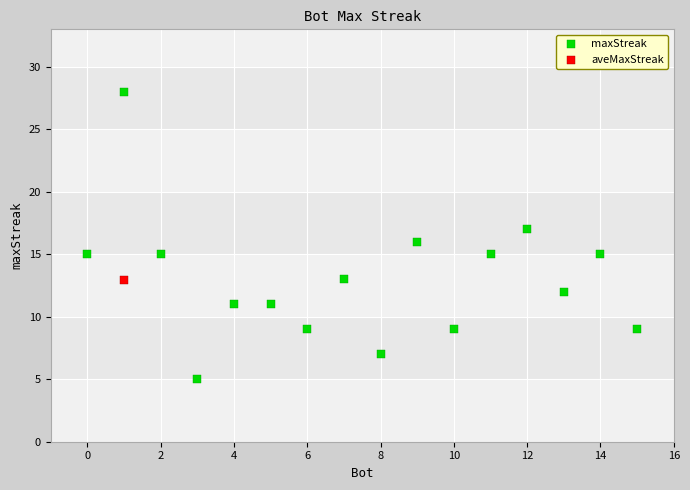

What are all the series names shown in the legend?

maxStreak, aveMaxStreak